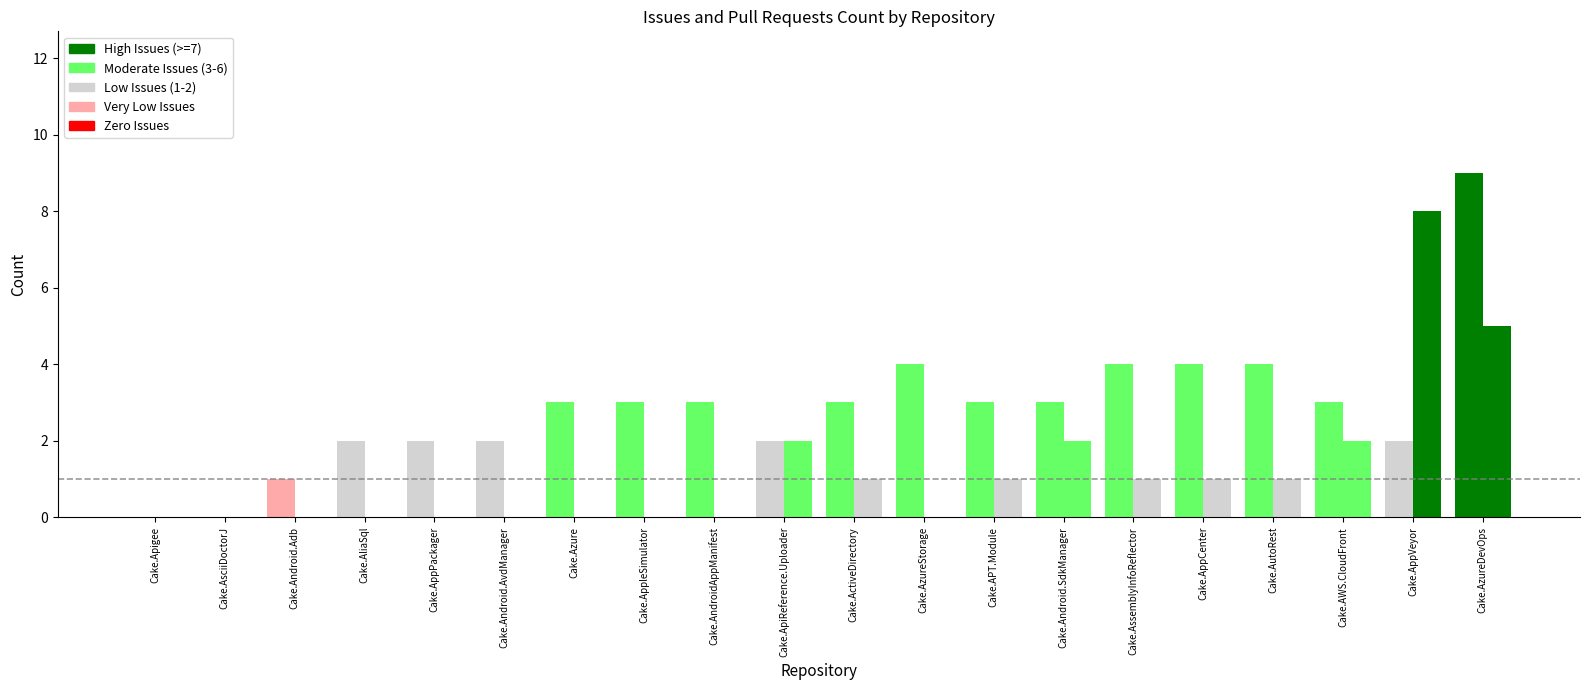

True or false: Issues count has a value of 4 at Cake.AssemblyInfoReflector.

True